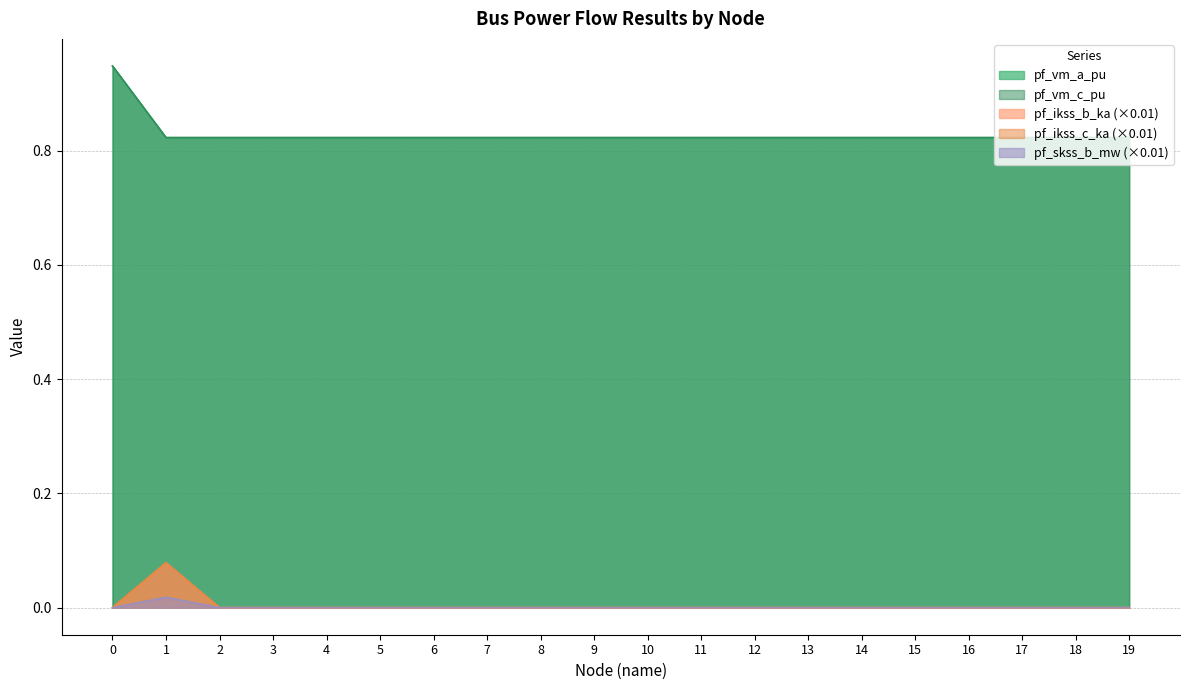

What is the spread (max minus min) of values at 0?

0.9